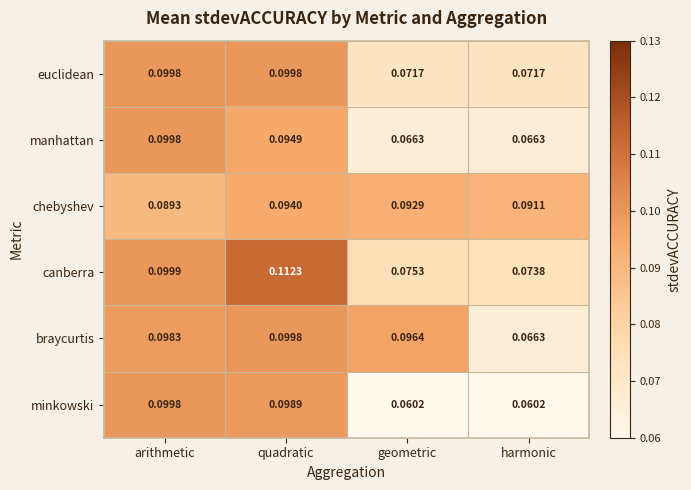

Rank the series at geometric from lowest to highest value.

minkowski, manhattan, euclidean, canberra, chebyshev, braycurtis